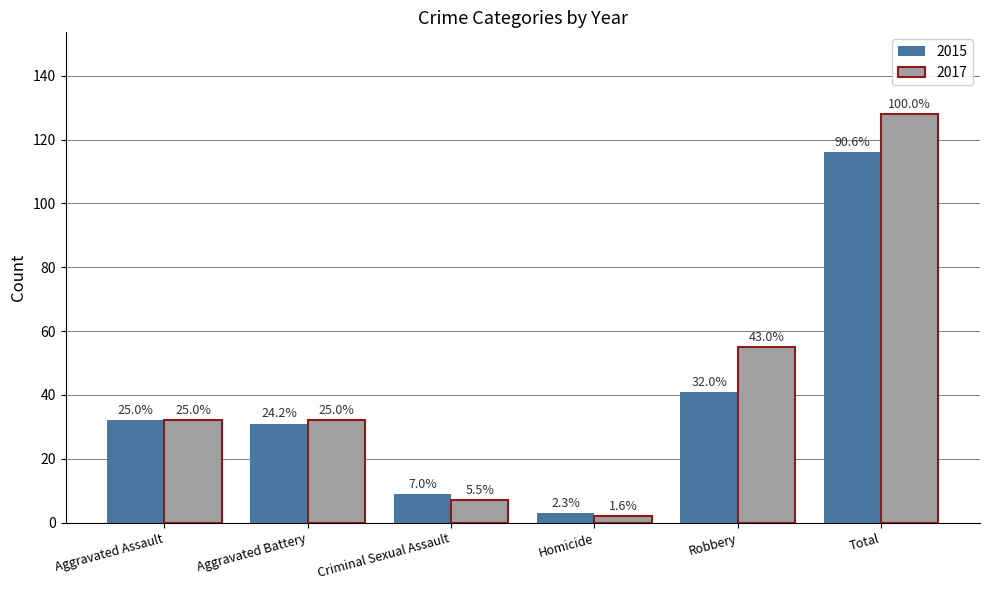

How many bars are there in total?

12